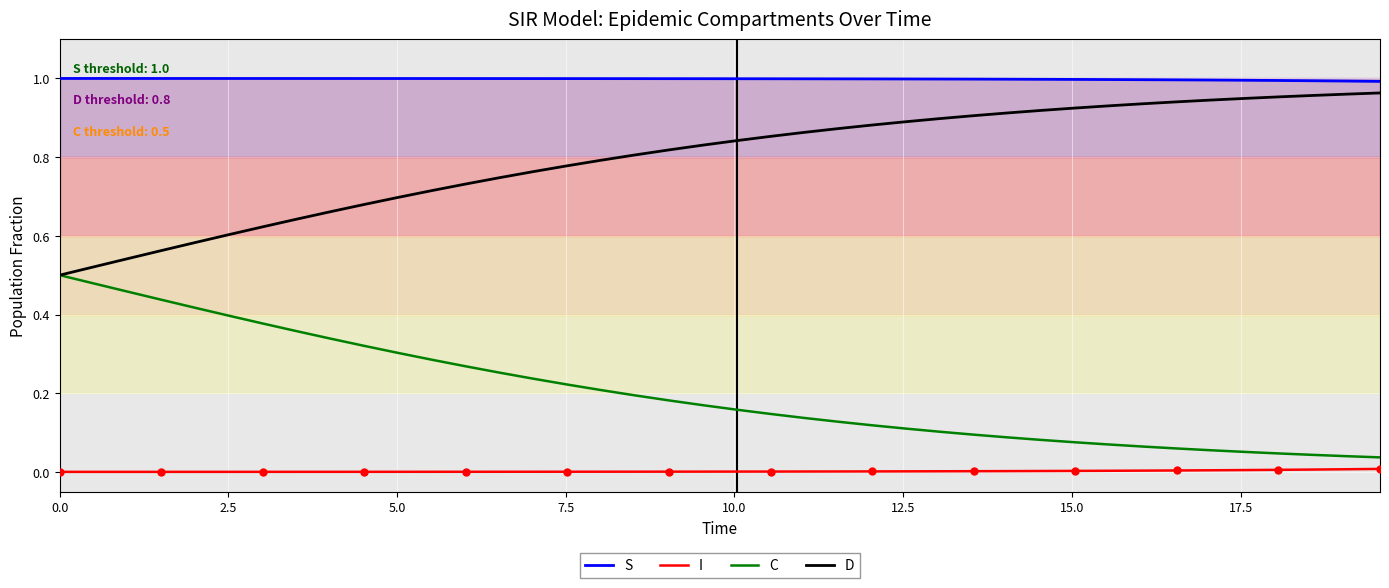

What are all the series names shown in the legend?

S, I, C, D